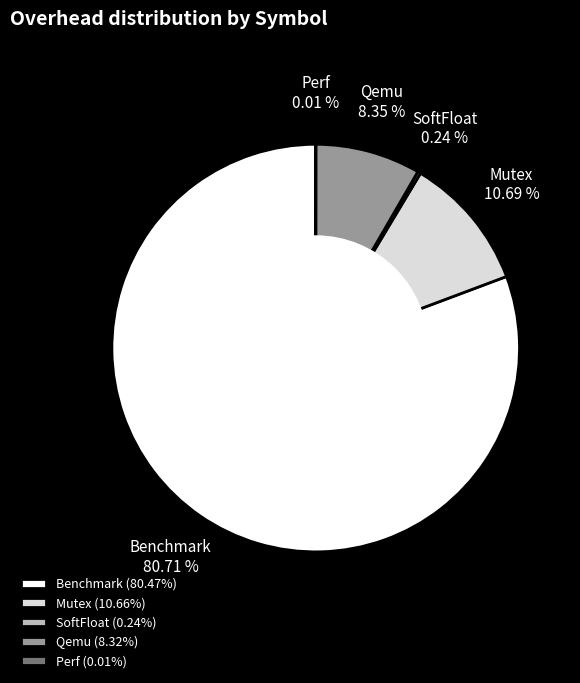

To the nearest percent, what is the difference between the largest and smallest slice percentages?

81%